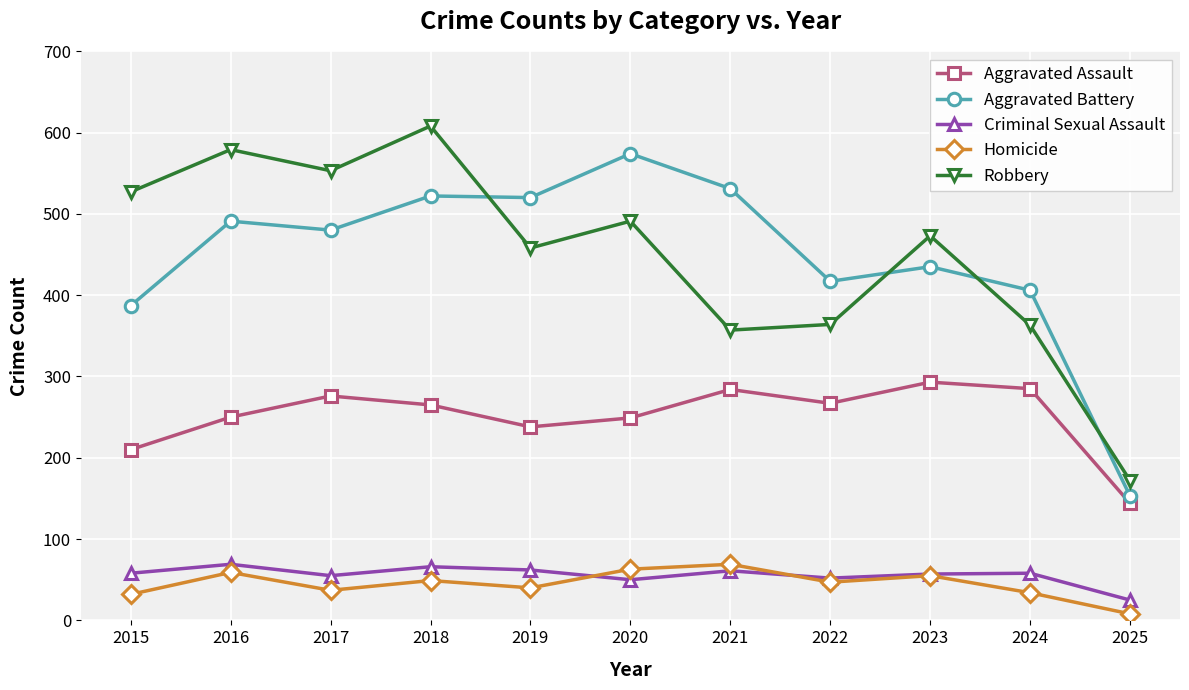

Count the number of categories in the chart.

11